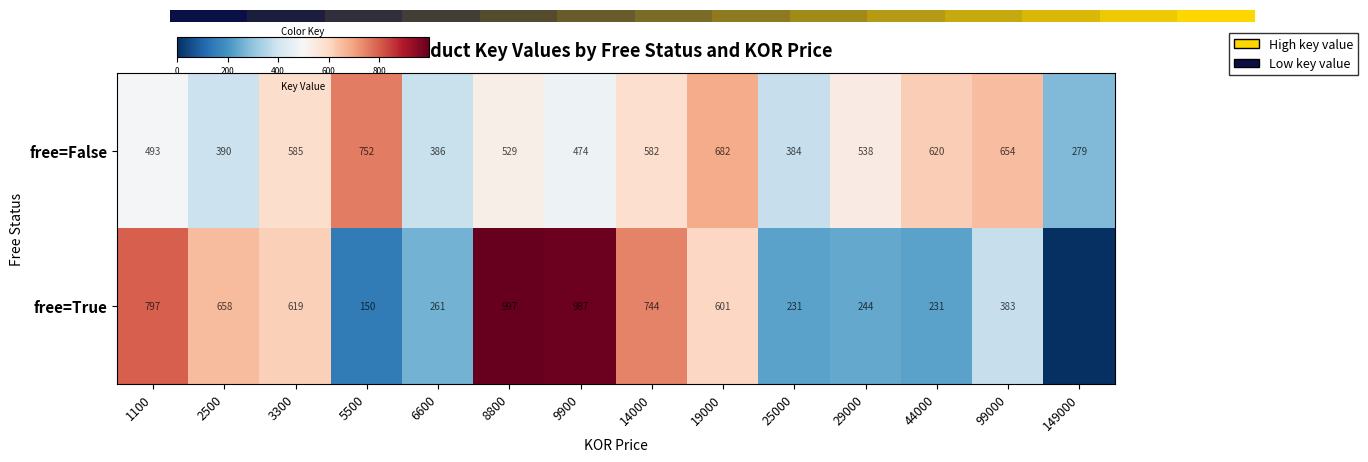

At which category is the sum across all series the highest?

8800